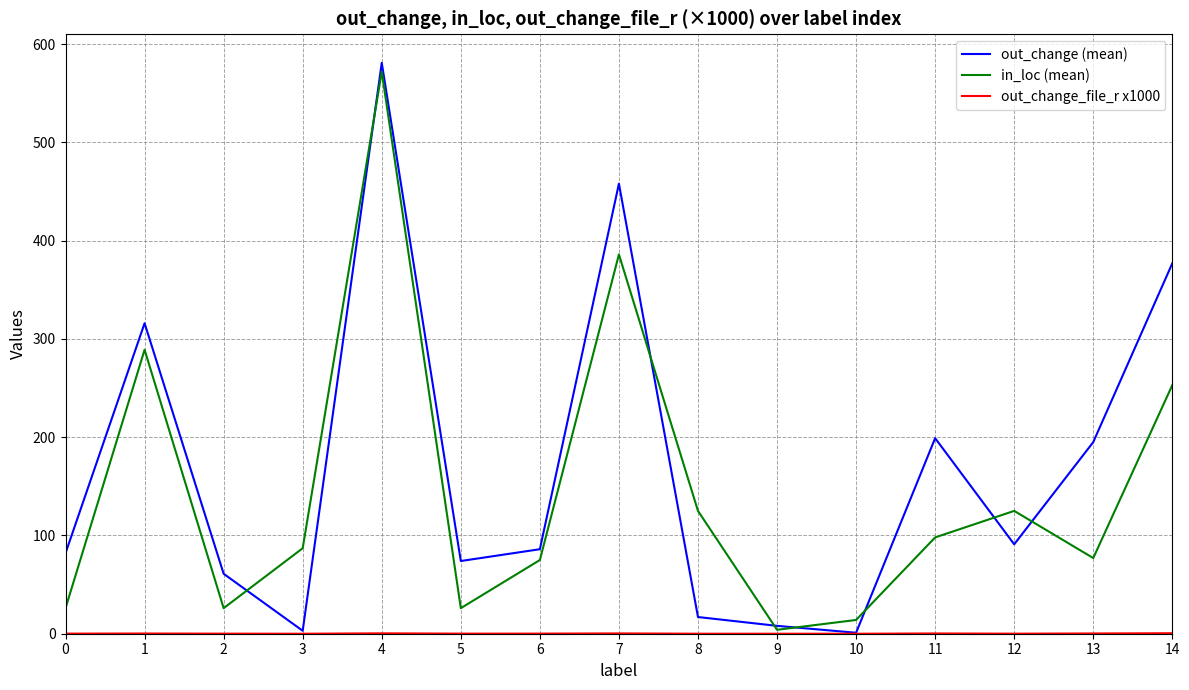

What is the minimum value for out_change (mean)?

1.0